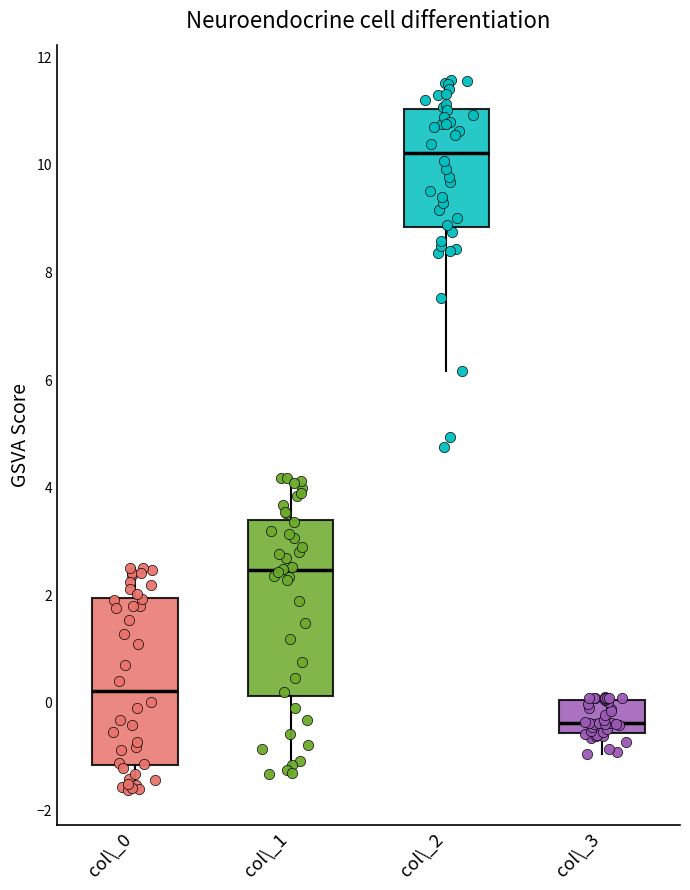

Where does the lower whisker of the box for col\_2 end on the y-axis? The values are not printed on the chart, so give them approximately, as read against the axis.

6.2